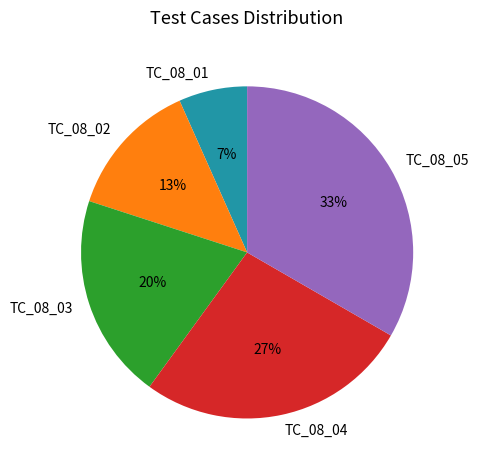

Is it true that TC_08_02 is 13% of the pie?

True